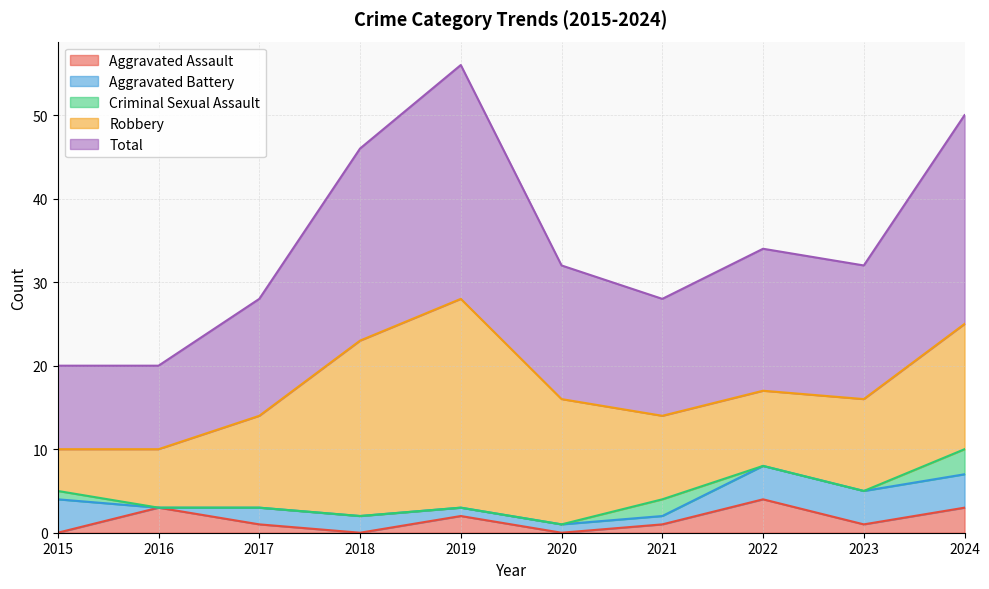

True or false: Criminal Sexual Assault has a value of 1 at 2017.

False